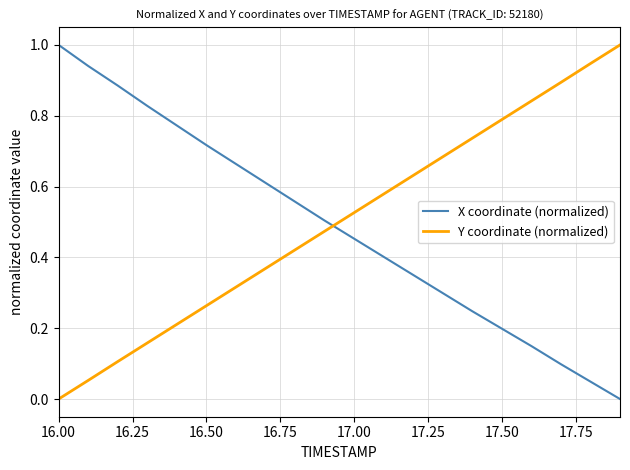

What is the highest value of the X coordinate (normalized) series?

1.0